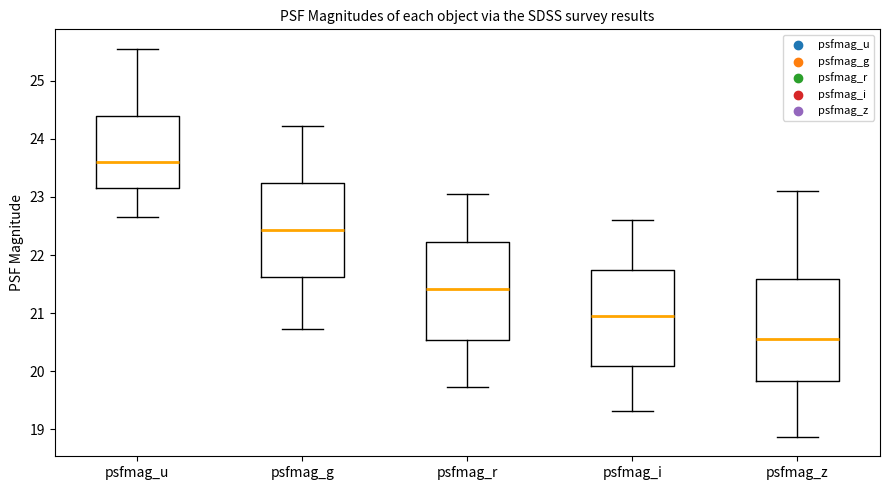

Reading left to right, transcribe this box plot: for each box, give where its median line is, the range the box spans, and where its two whiskers end, as read against the y-axis. The values are not printed on the chart, so give them approximately, as read against the axis.

psfmag_u: median 23.6, box 23.2 to 24.4, whiskers 22.7 to 25.6
psfmag_g: median 22.4, box 21.6 to 23.2, whiskers 20.7 to 24.2
psfmag_r: median 21.4, box 20.5 to 22.2, whiskers 19.7 to 23.1
psfmag_i: median 21.0, box 20.1 to 21.7, whiskers 19.3 to 22.6
psfmag_z: median 20.5, box 19.8 to 21.6, whiskers 18.9 to 23.1